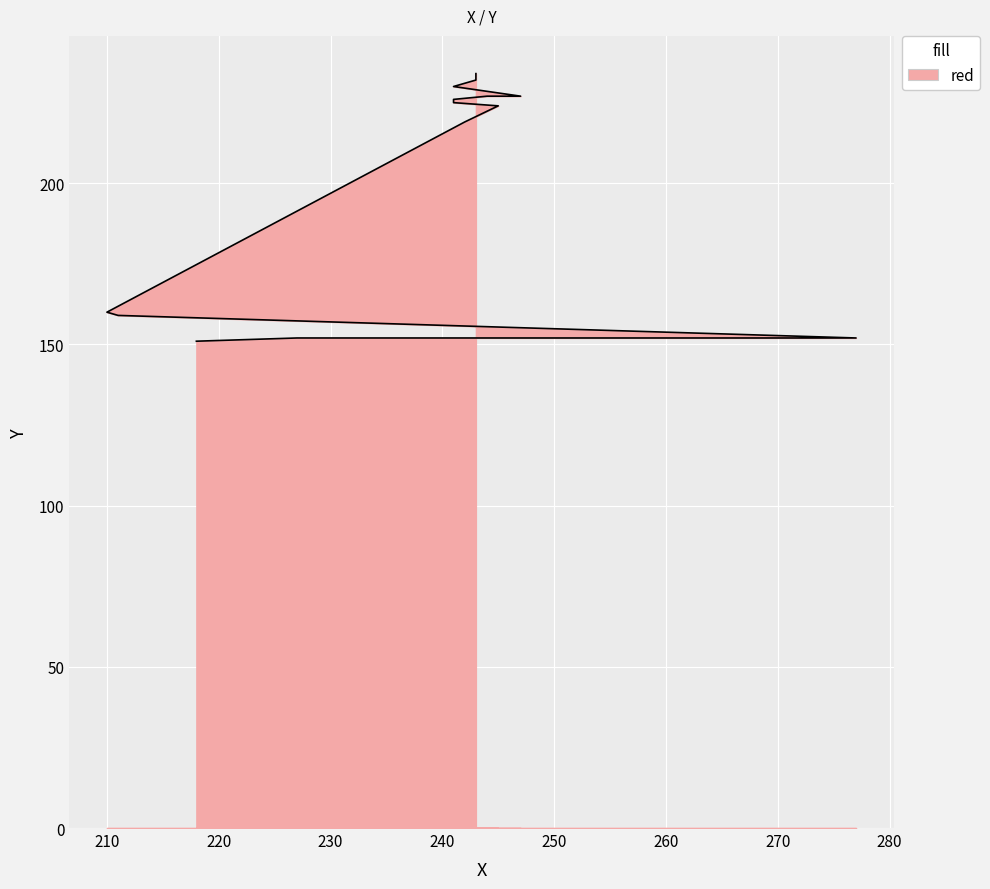

What is the maximum value shown in the chart?

234